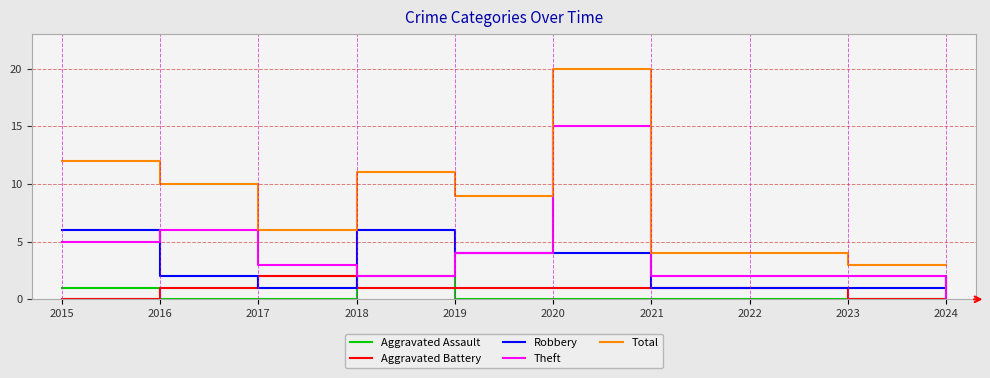

Reading right to left, extract all data points from this chart.

Aggravated Assault: 1	0	0	0	0	0	2	0	0	1
Aggravated Battery: 0	0	1	1	1	1	1	2	1	0
Robbery: 2	1	1	1	4	4	6	1	2	6
Theft: 0	2	2	2	15	4	2	3	6	5
Total: 3	3	4	4	20	9	11	6	10	12